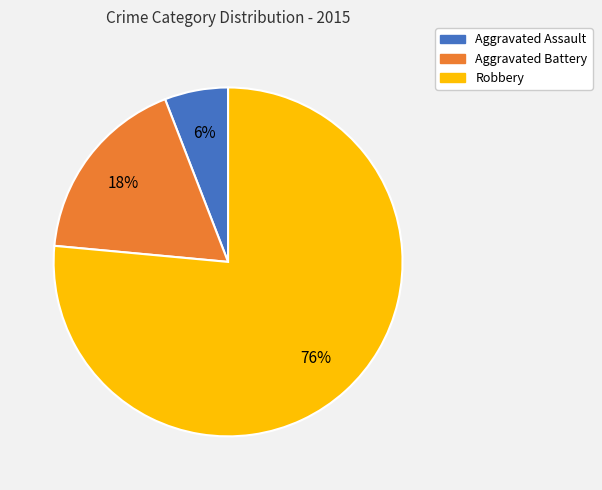

How many segments does this pie chart have?

3